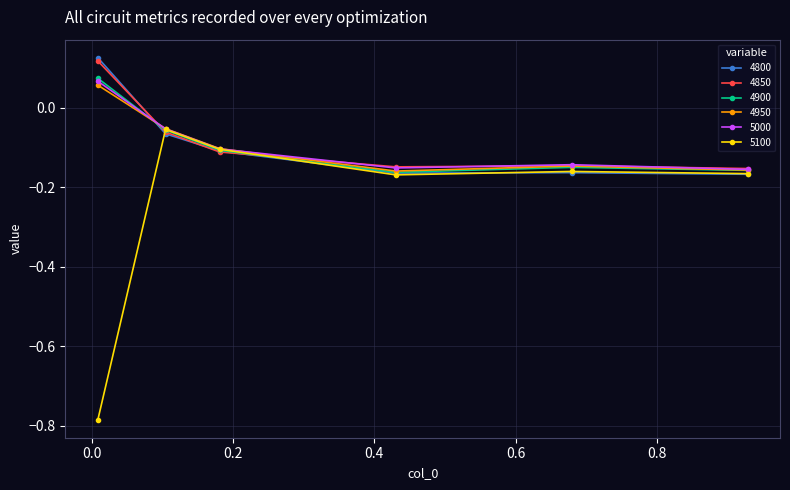

Which series has the largest range (max minus min)?

5100